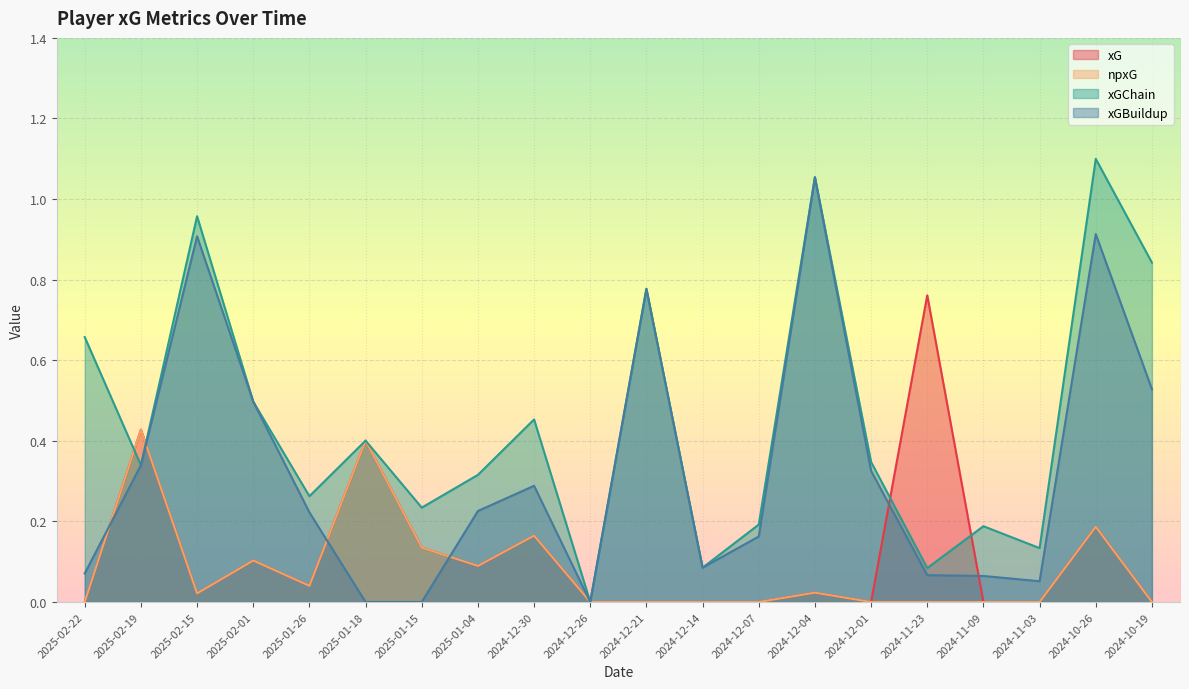

How many series are shown in this chart?

4